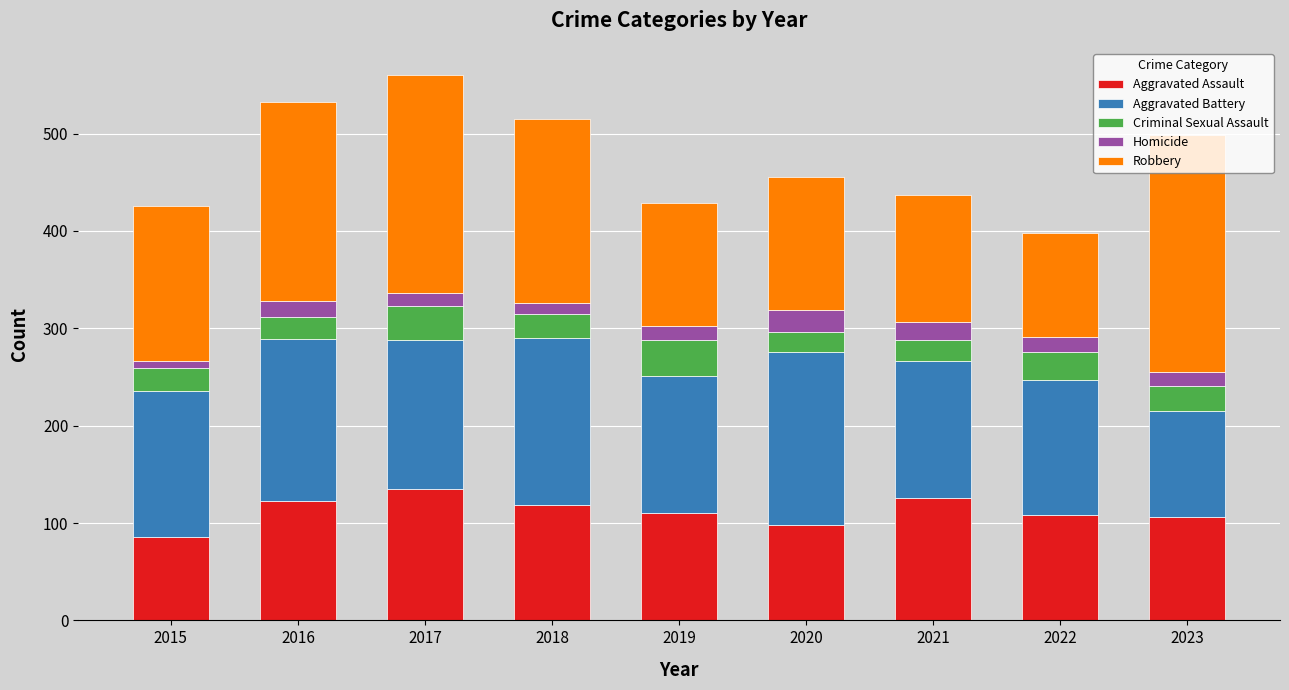

True or false: Aggravated Assault has a value of 196 at 2021.

False